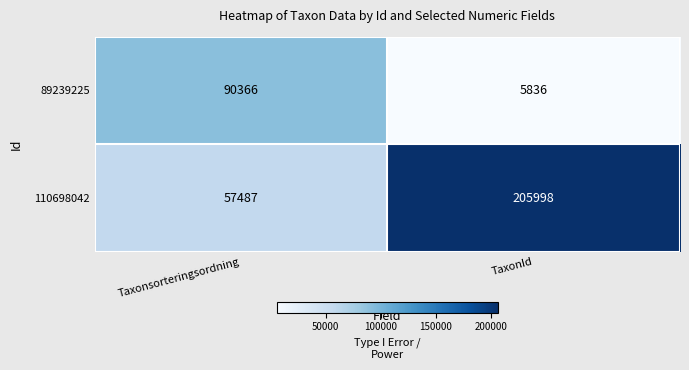

Reading right to left, list all the values displayed in this chart.

89239225: 5836	90366
110698042: 205998	57487